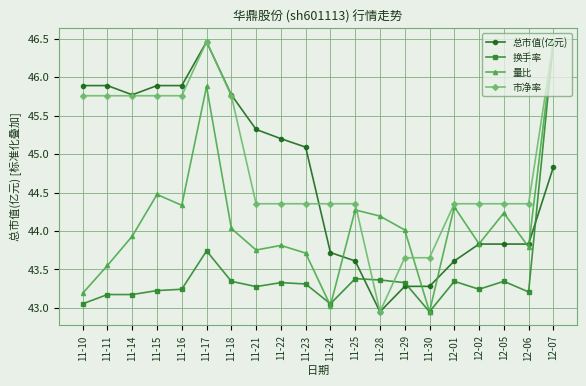

At which category does 量比 reach its first local peak?

11-15